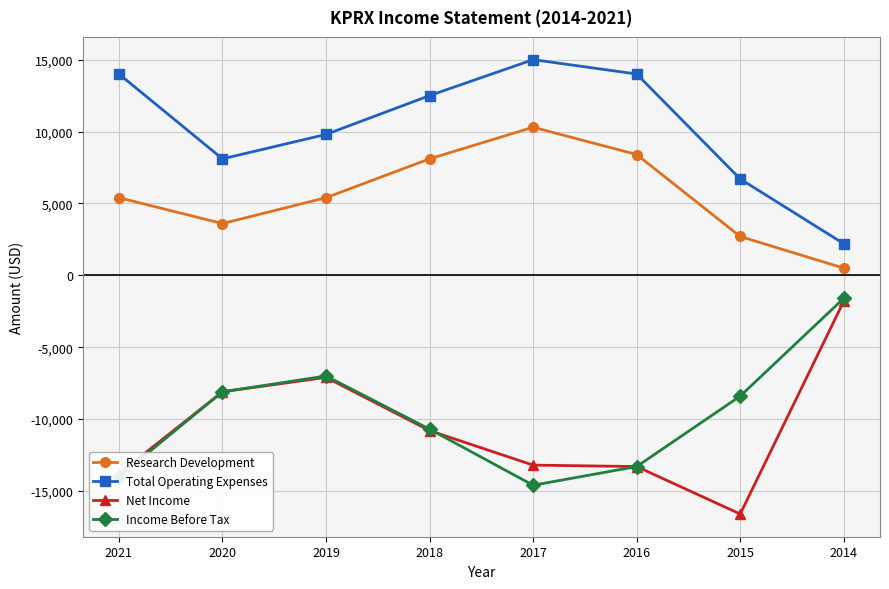

What are all the series names shown in the legend?

Research Development, Total Operating Expenses, Net Income, Income Before Tax